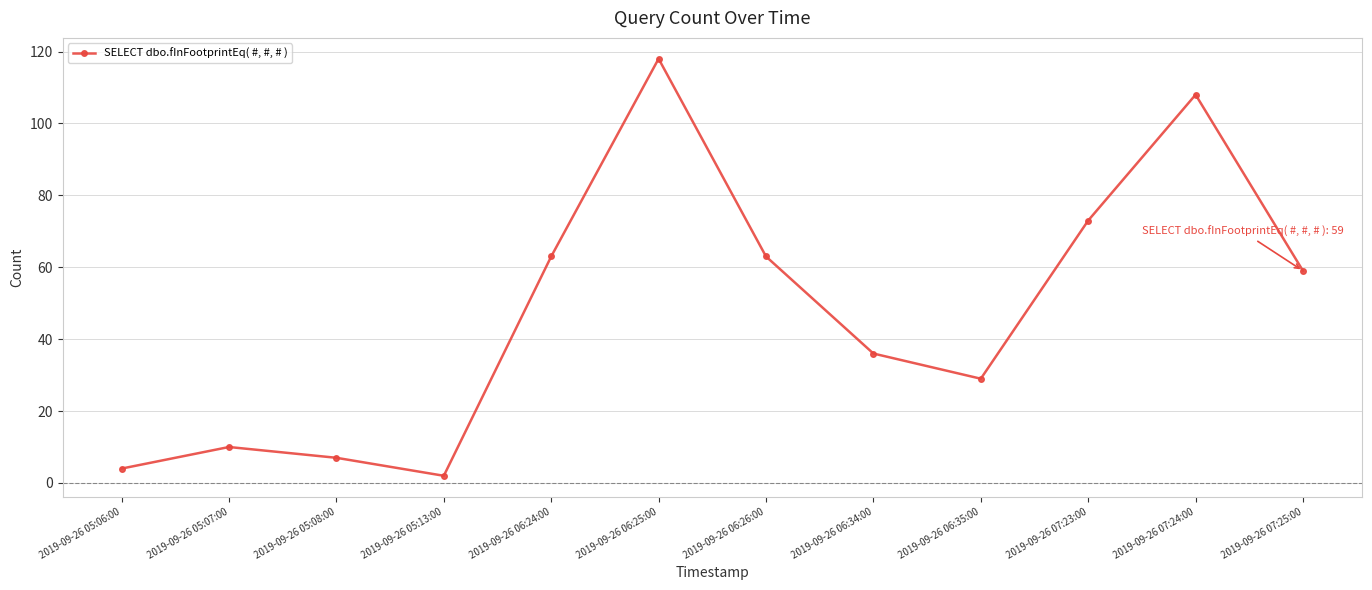

True or false: the data has more than 2 interior local peaks.

True